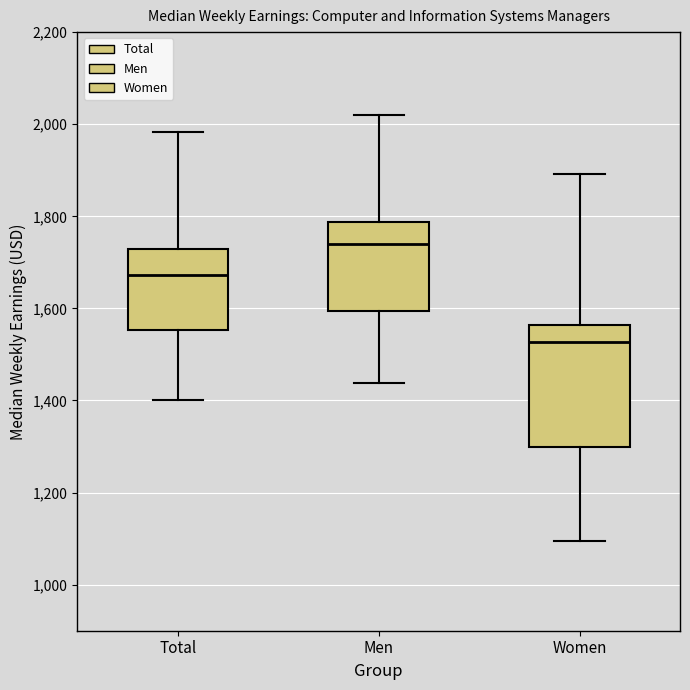

Where does the upper whisker of the box for Total end on the y-axis? The values are not printed on the chart, so give them approximately, as read against the axis.

1980